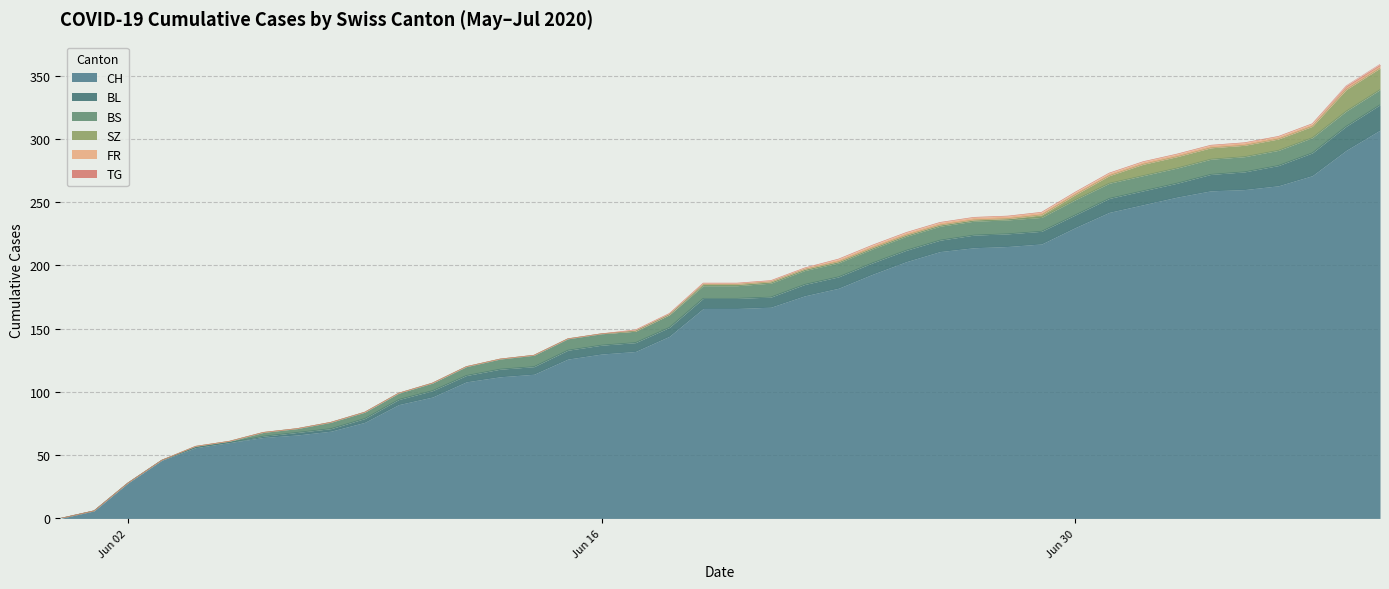

List the labels in order of BL value, smallest first.

2020-05-31, 2020-06-01, 2020-06-02, 2020-06-03, 2020-06-04, 2020-06-05, 2020-06-06, 2020-06-07, 2020-06-08, 2020-06-09, 2020-06-10, 2020-06-11, 2020-06-12, 2020-06-13, 2020-06-14, 2020-06-15, 2020-06-16, 2020-06-17, 2020-06-18, 2020-06-19, 2020-06-20, 2020-06-21, 2020-06-22, 2020-06-23, 2020-06-24, 2020-06-25, 2020-06-26, 2020-06-27, 2020-06-28, 2020-06-29, 2020-06-30, 2020-07-01, 2020-07-02, 2020-07-03, 2020-07-04, 2020-07-05, 2020-07-06, 2020-07-07, 2020-07-08, 2020-07-09